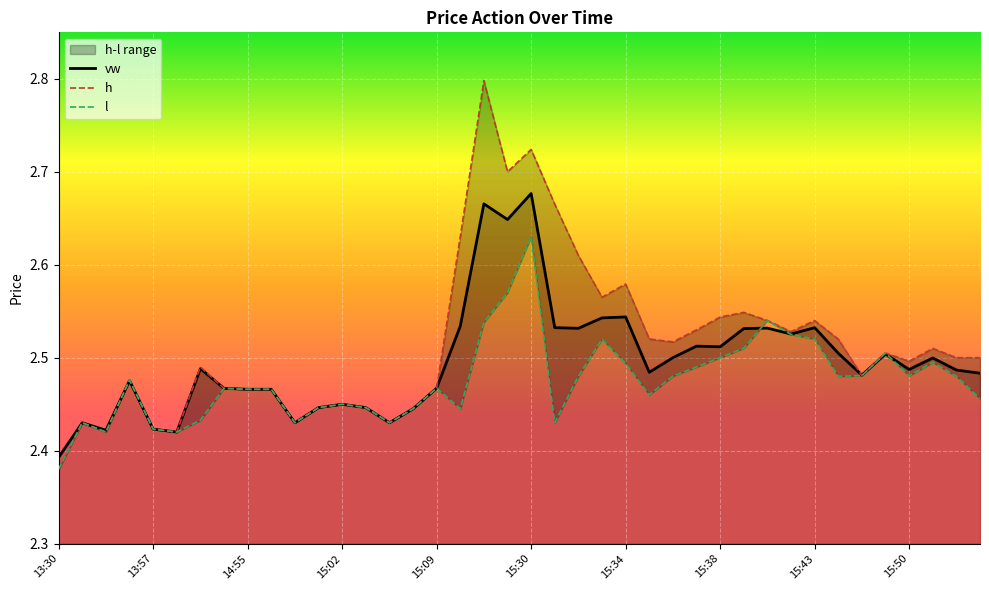

Rank the categories by l value from highest to lowest.

15:30, 15:29, 15:40, 15:28, 15:42, 15:33, 15:43, 15:39, 15:47, 15:38, 15:53, 15:34, 15:37, 15:46, 15:50, 15:36, 15:32, 15:44, 15:54, 13:47, 15:09, 14:51, 14:55, 14:56, 15:35, 15:57, 15:02, 15:01, 15:03, 15:08, 15:27, 14:46, 13:32, 15:00, 15:04, 15:31, 13:57, 13:37, 14:06, 13:30